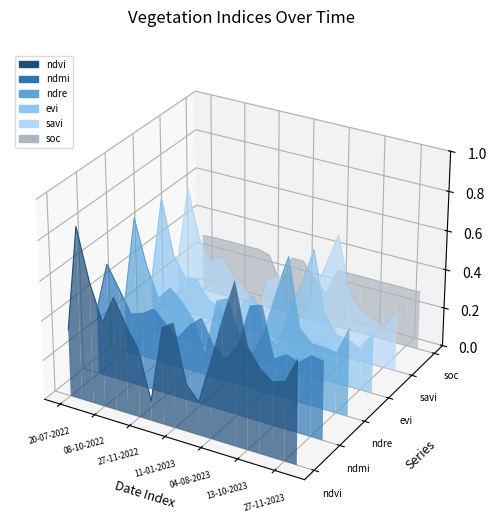

What position from the left is 04-08-2023?

5